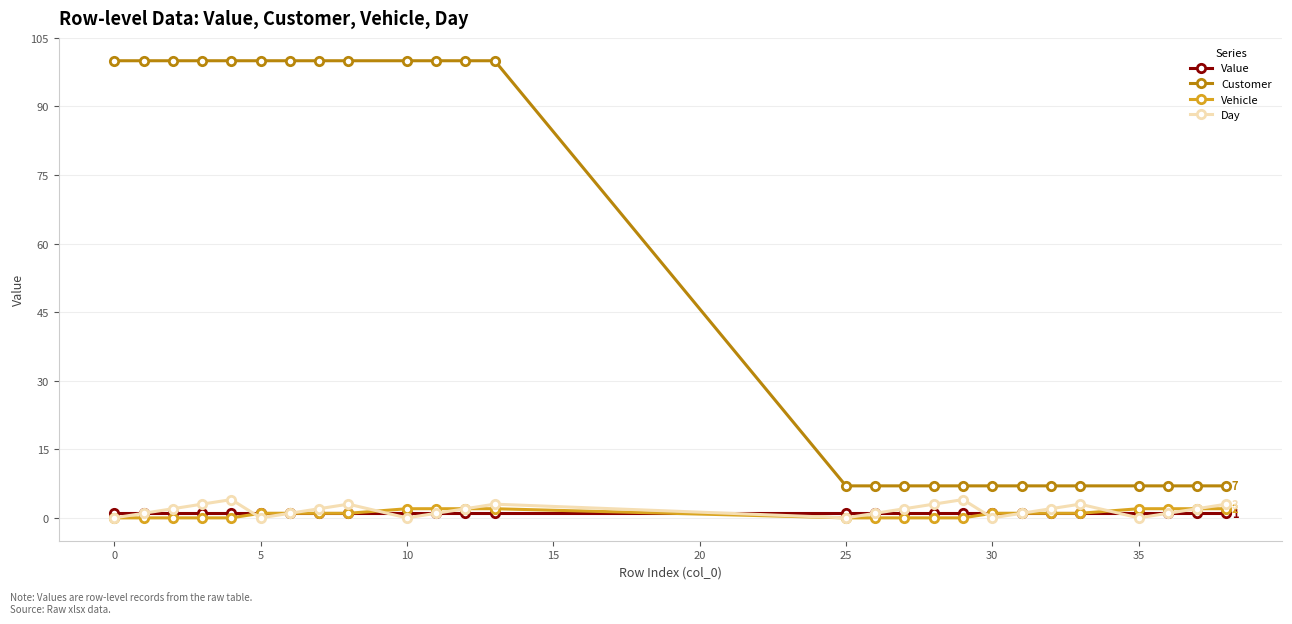

What is the maximum value for Day?

4